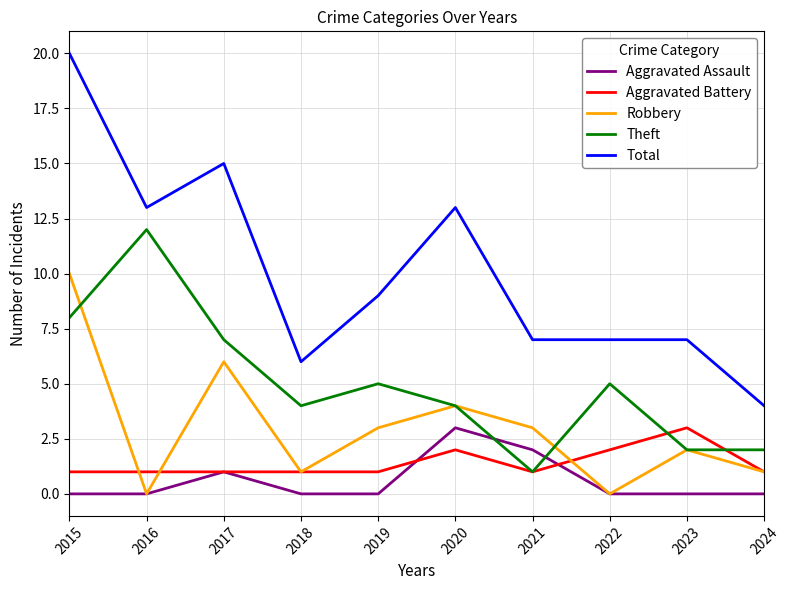

The value of Robbery at 2019 is 5. True or false?

False